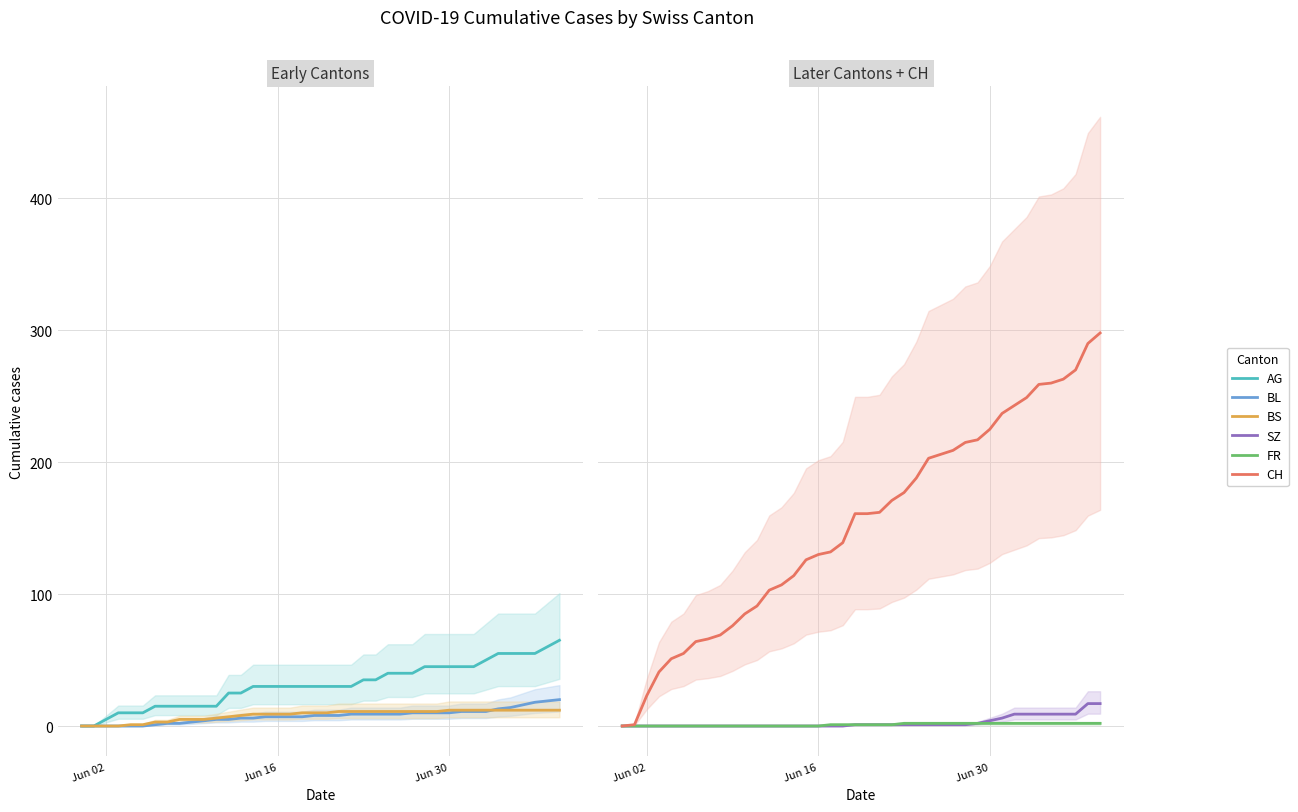

How many categories are shown in the chart?

40